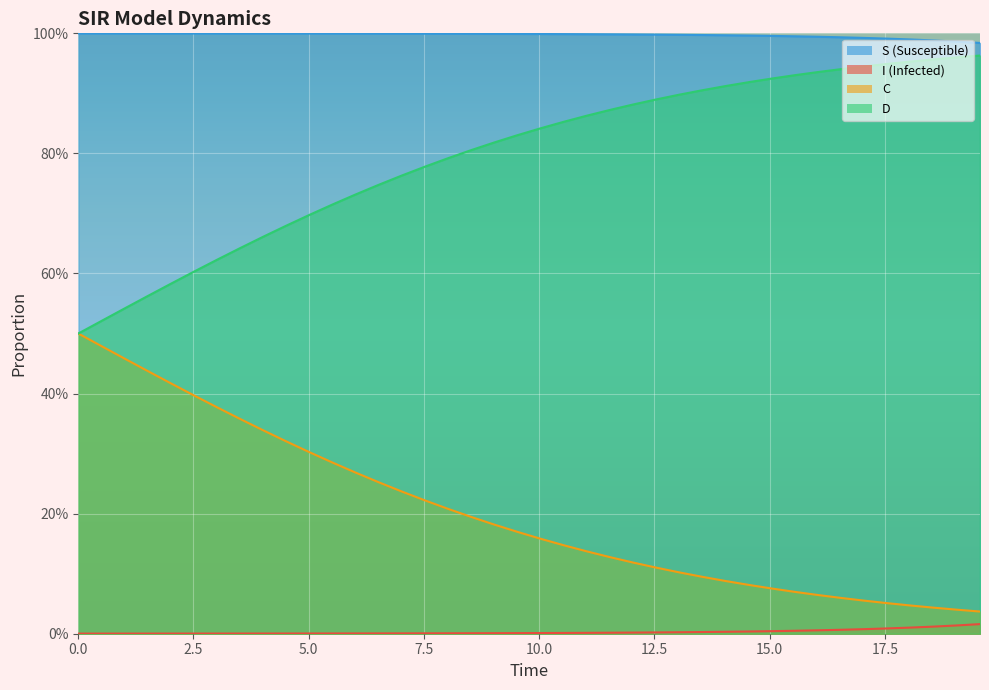

True or false: S and I intersect in this chart.

False